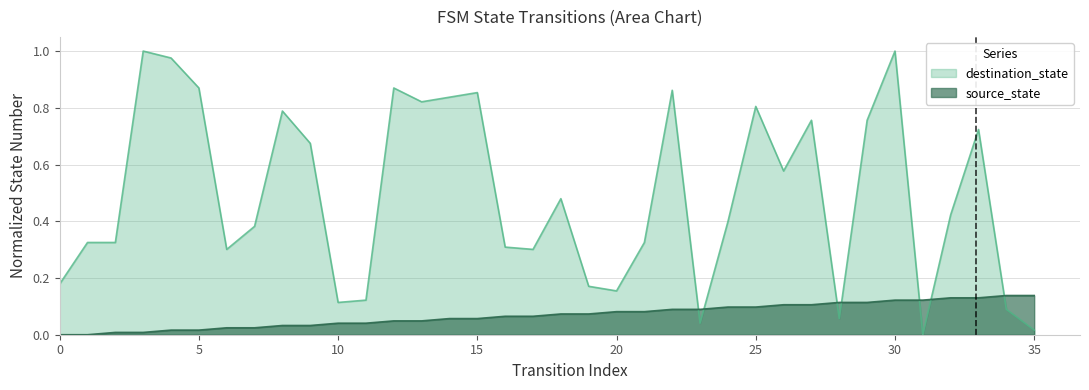

How many values in source_state are above zero?

34